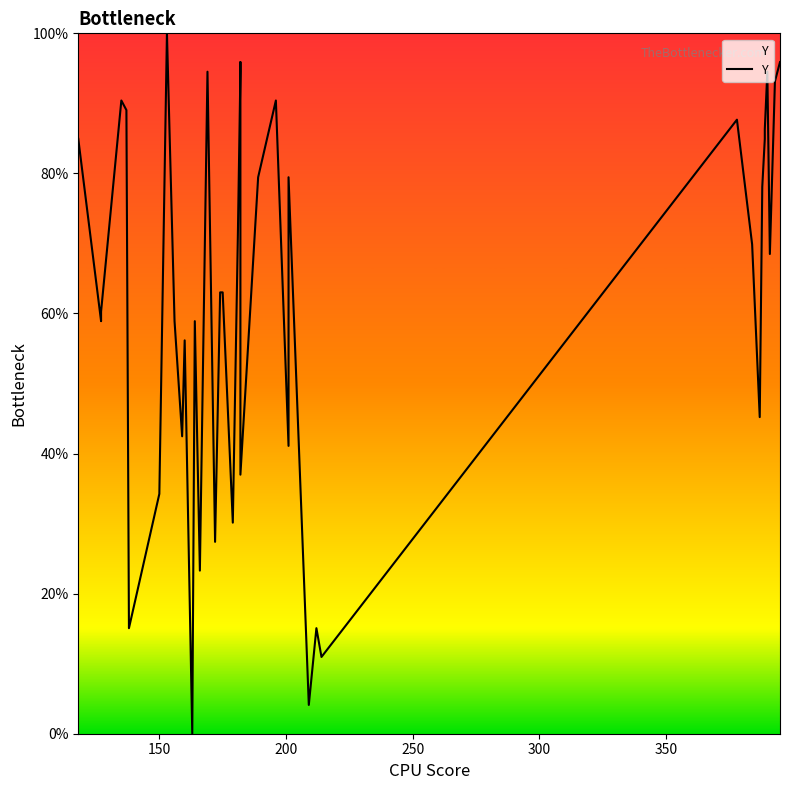

What is the value of the 30th point from the left?

11.0